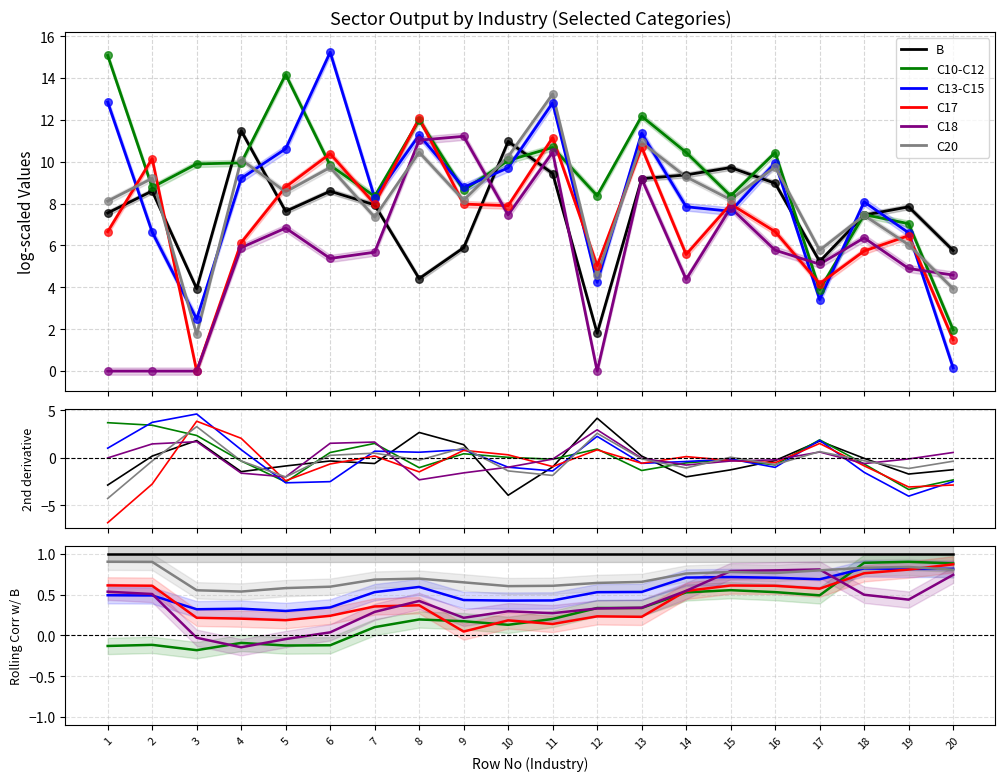

What is the total value across all series at 5?

1.9